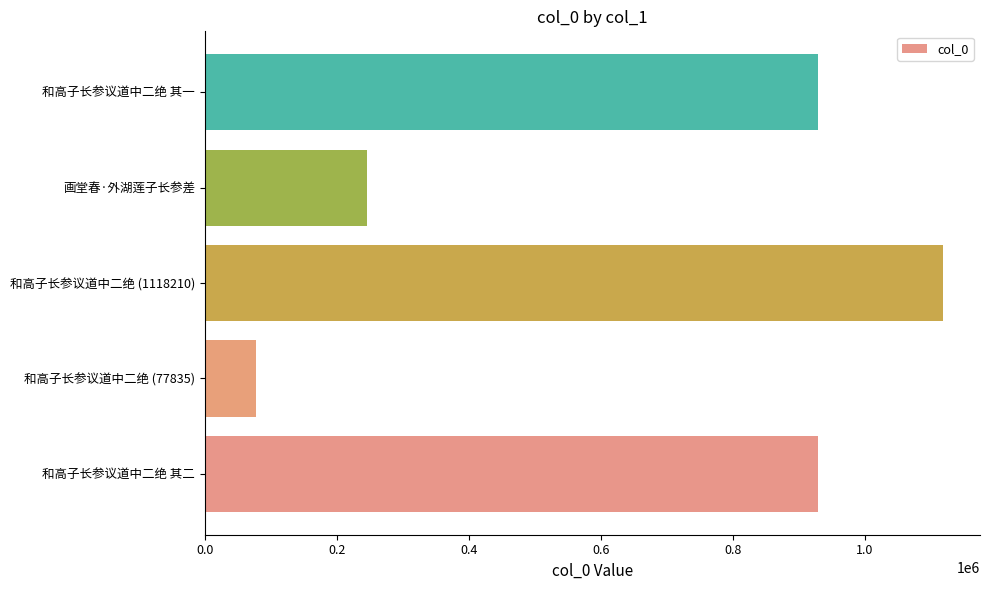

At which label is the value closest to 598022?

和高子长参议道中二绝 其一